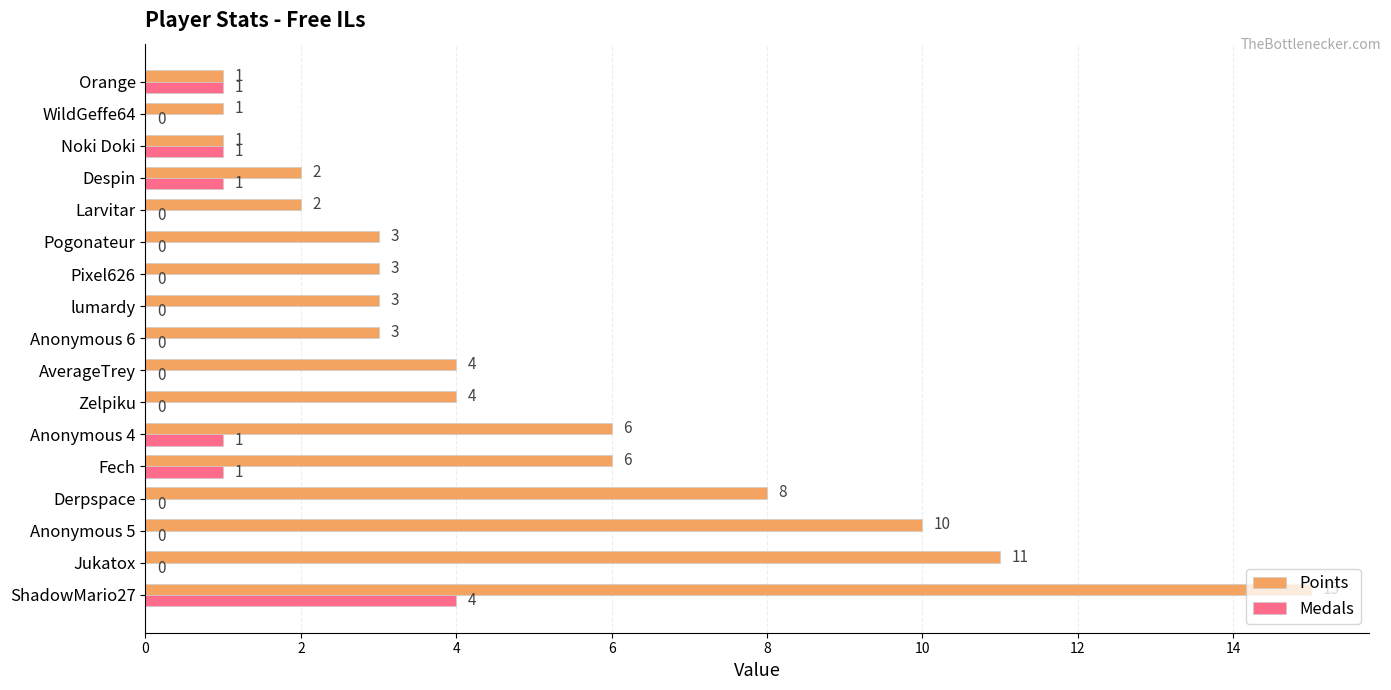

What is the sum of all Points values?

83